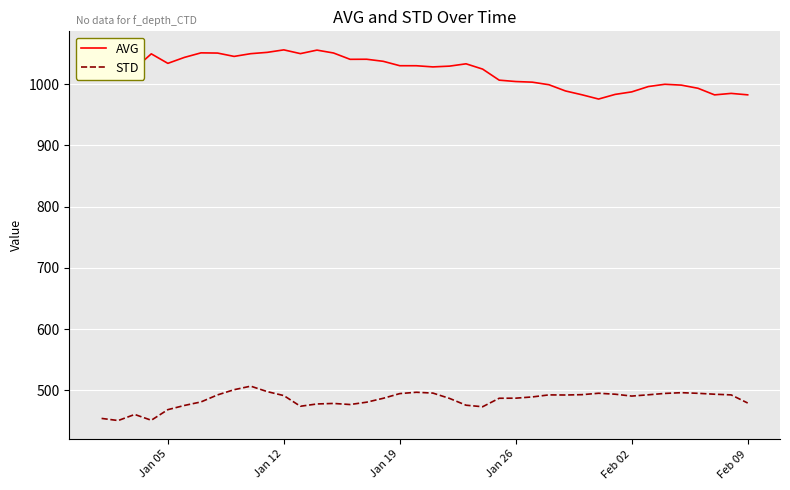

What is the highest value of the STD series?

506.7